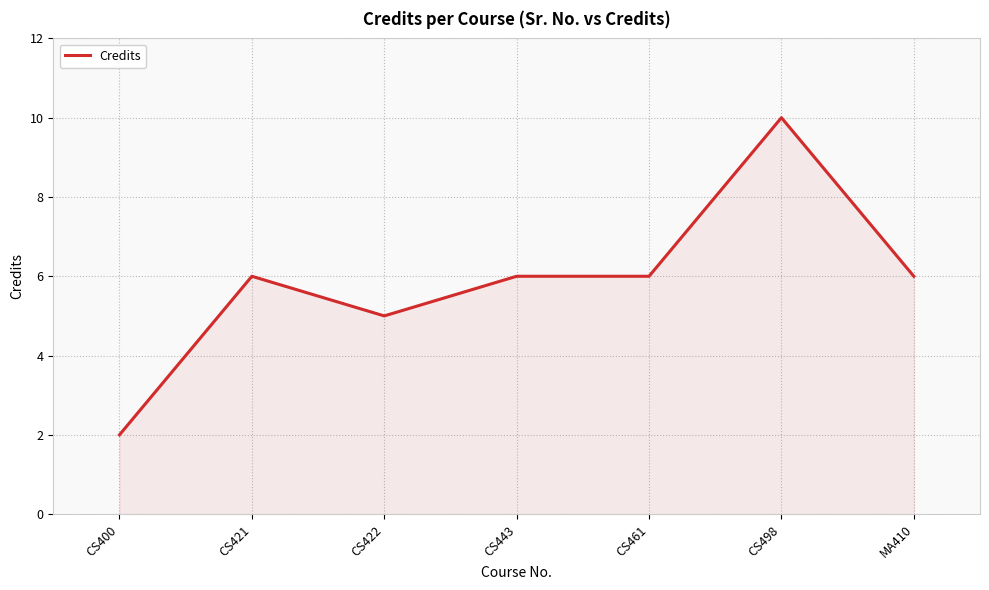

The value at CS461 is 10. True or false?

False